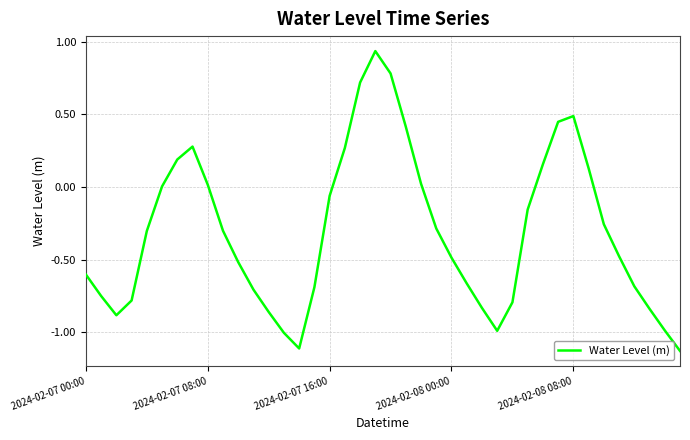

What is the difference between the maximum and minimum values?

2.1